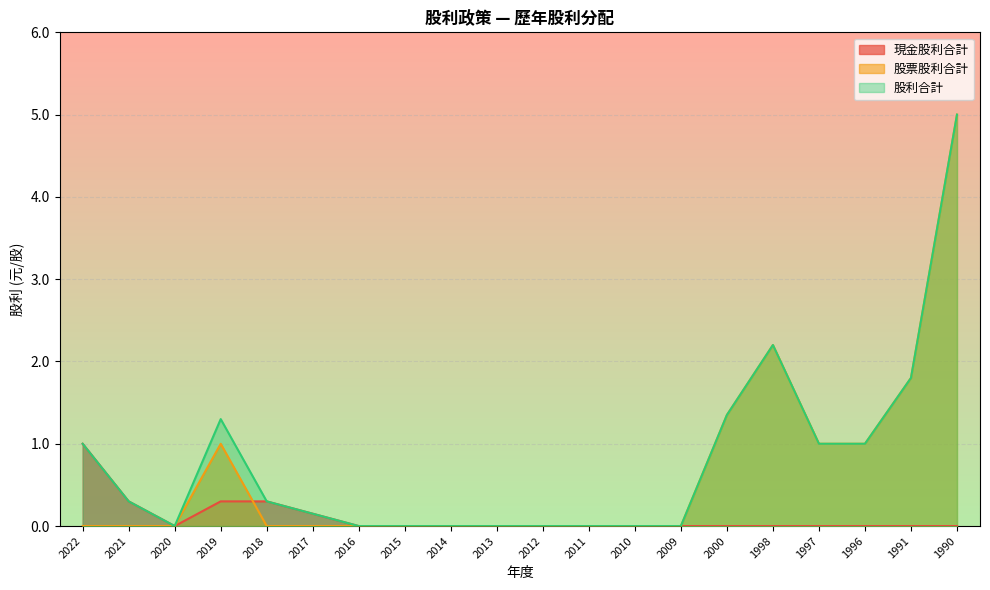

At 1997, list the series in order from largest to smallest.

股票股利合計, 股利合計, 現金股利合計